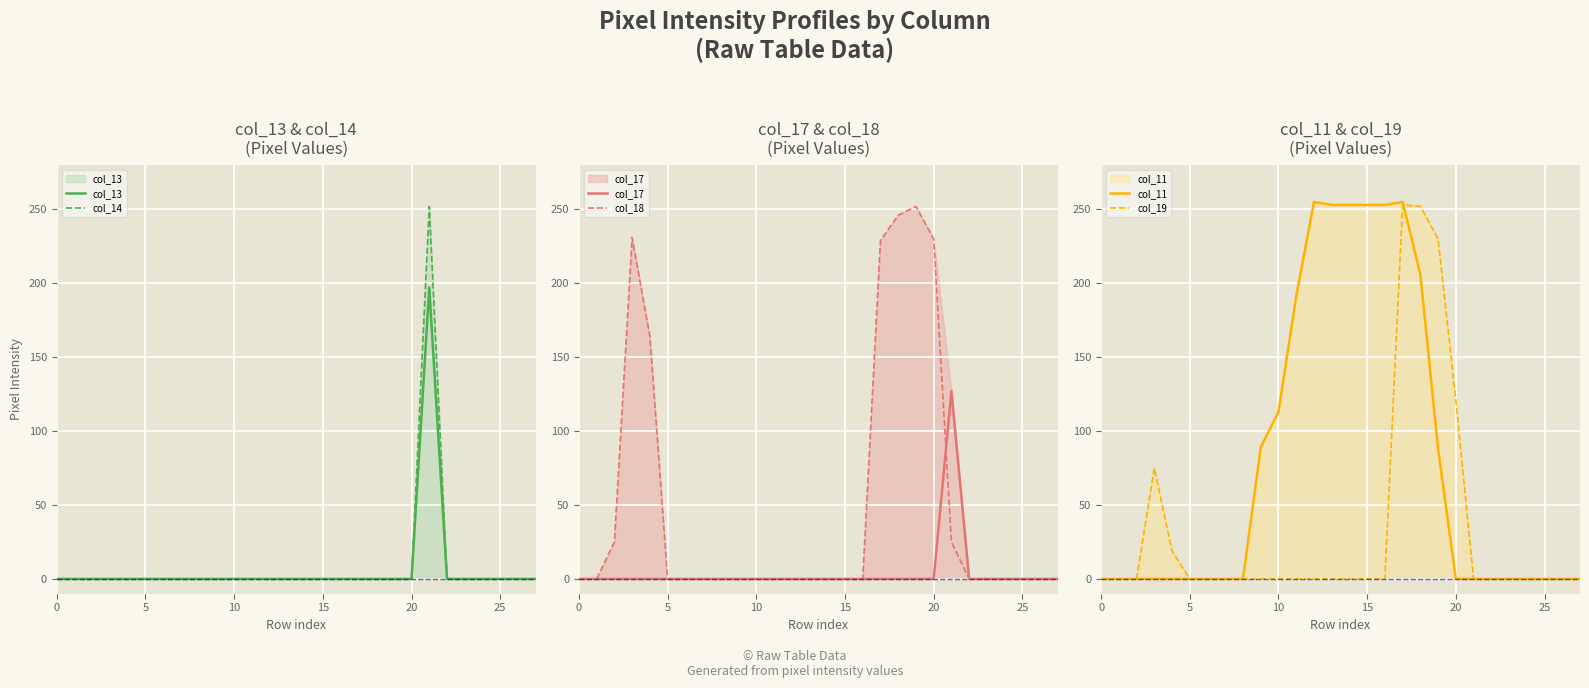

At which category is the sum across all series the highest?

17